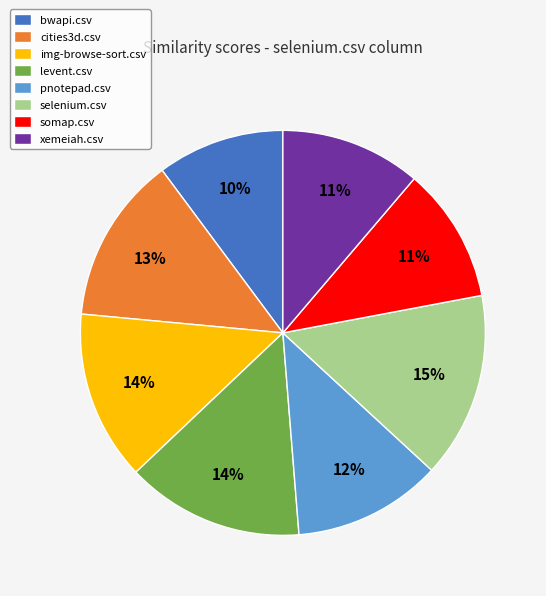

Is there any slice that represents more than half of the pie?

No